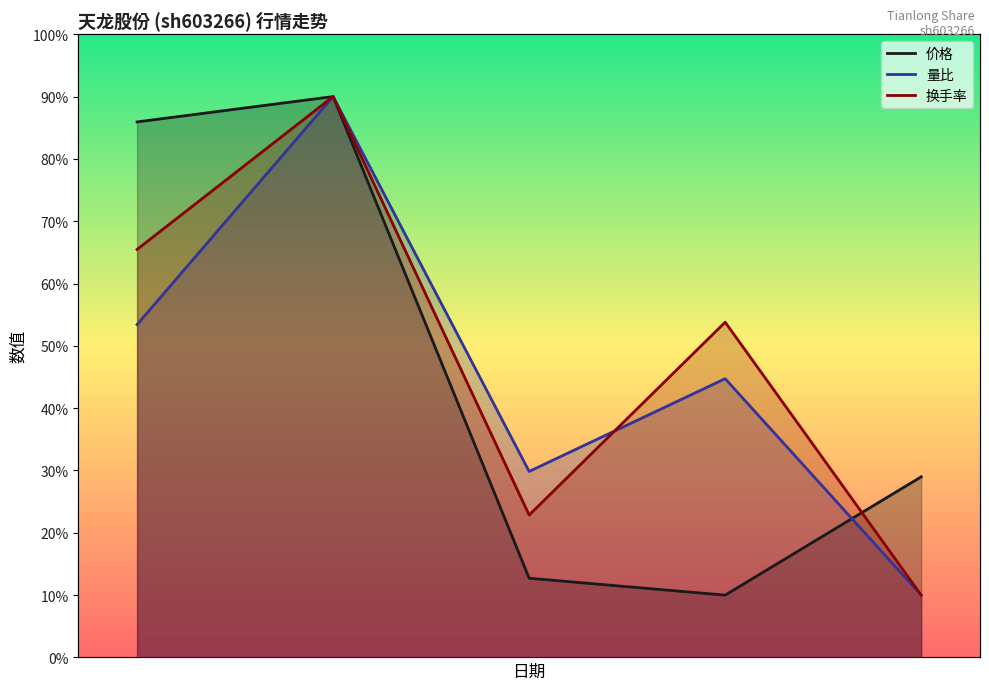

At 2022-11-11, list the series in order from largest to smallest.

价格, 量比, 换手率